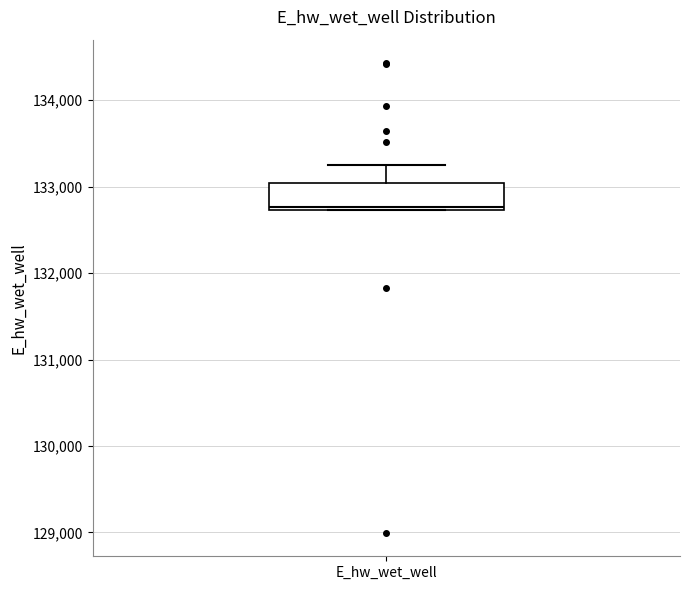

Transcribe this box plot: give where the median line is, the range the box spans, and where the two whiskers end, as read against the y-axis. The values are not printed on the chart, so give them approximately, as read against the axis.

median 132800, box 132700 to 133000, whiskers 132700 to 133200